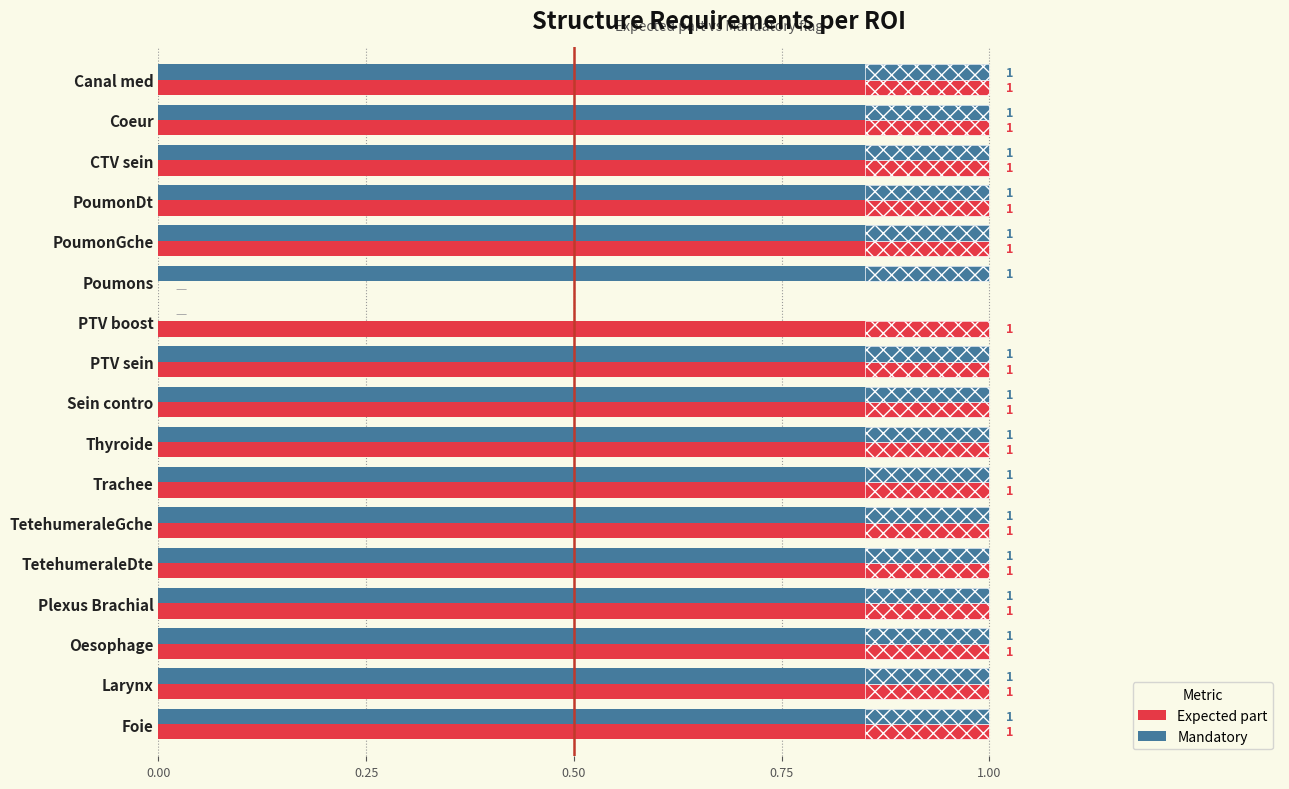

Which series has the widest spread of values?

Expected part